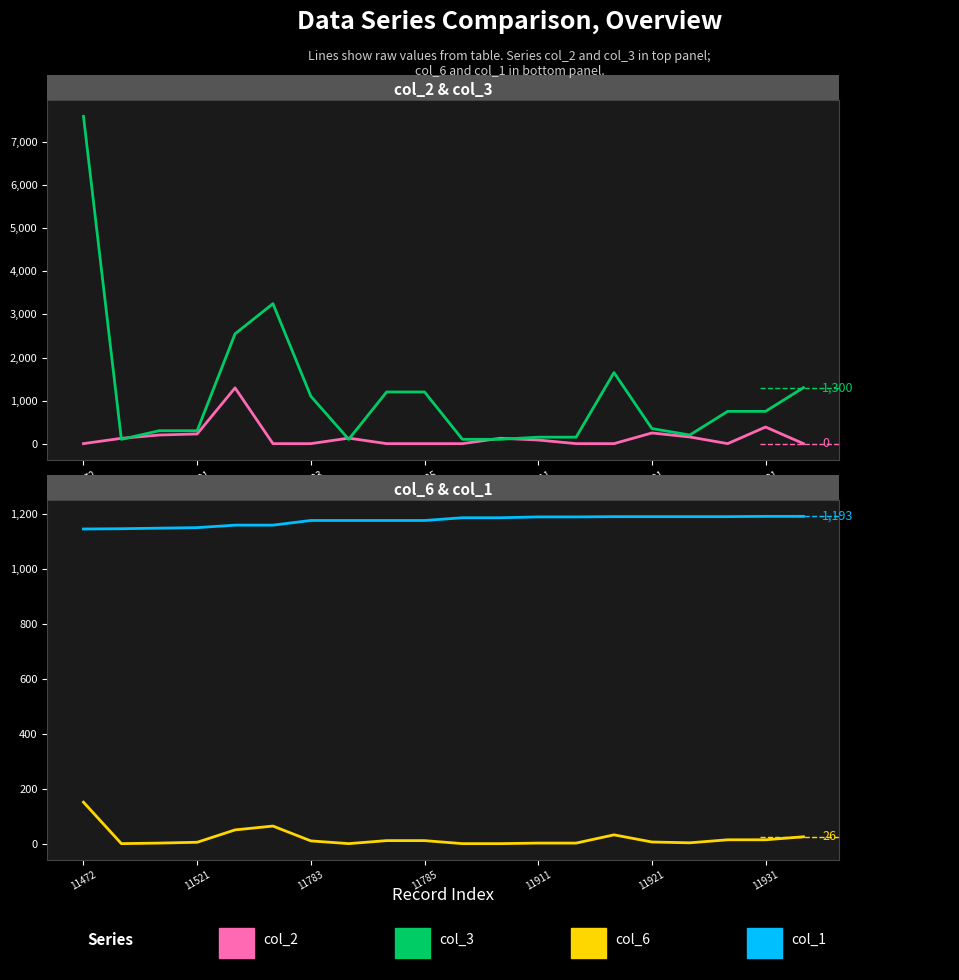

What position from the right is 11931?

2